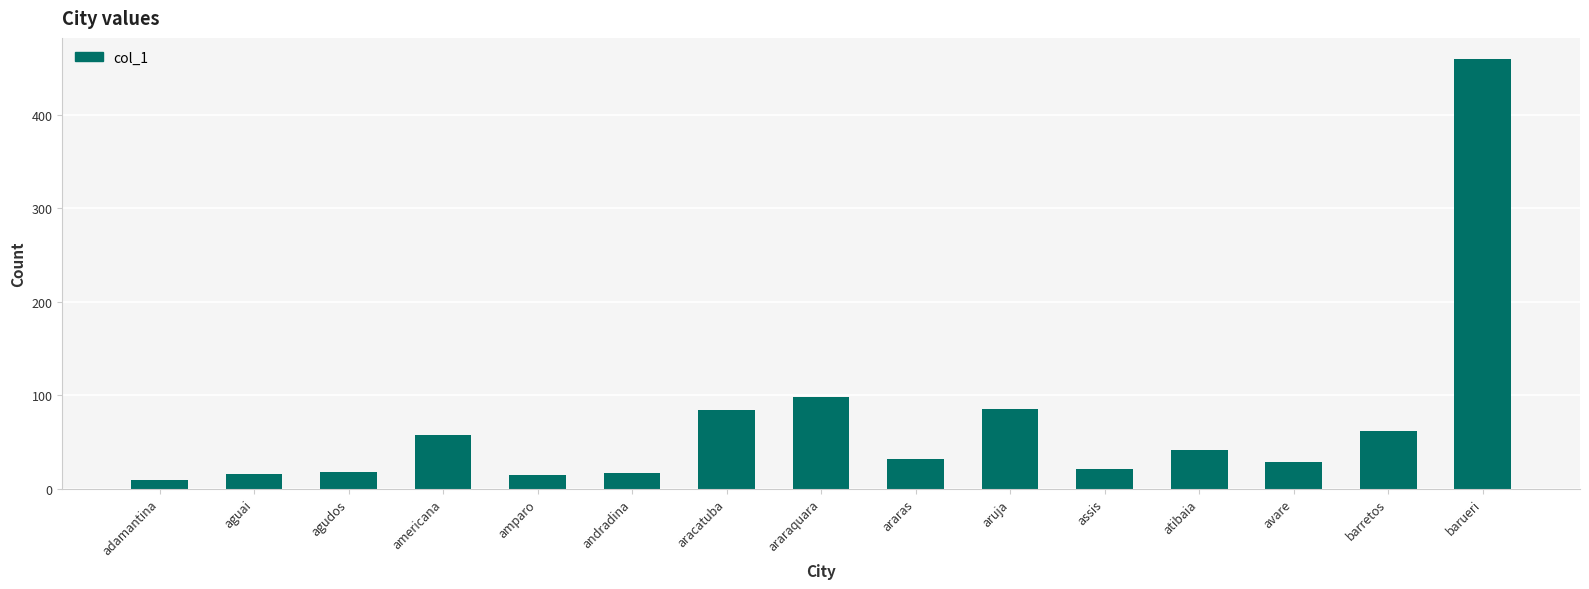

How many bars are there in total?

15